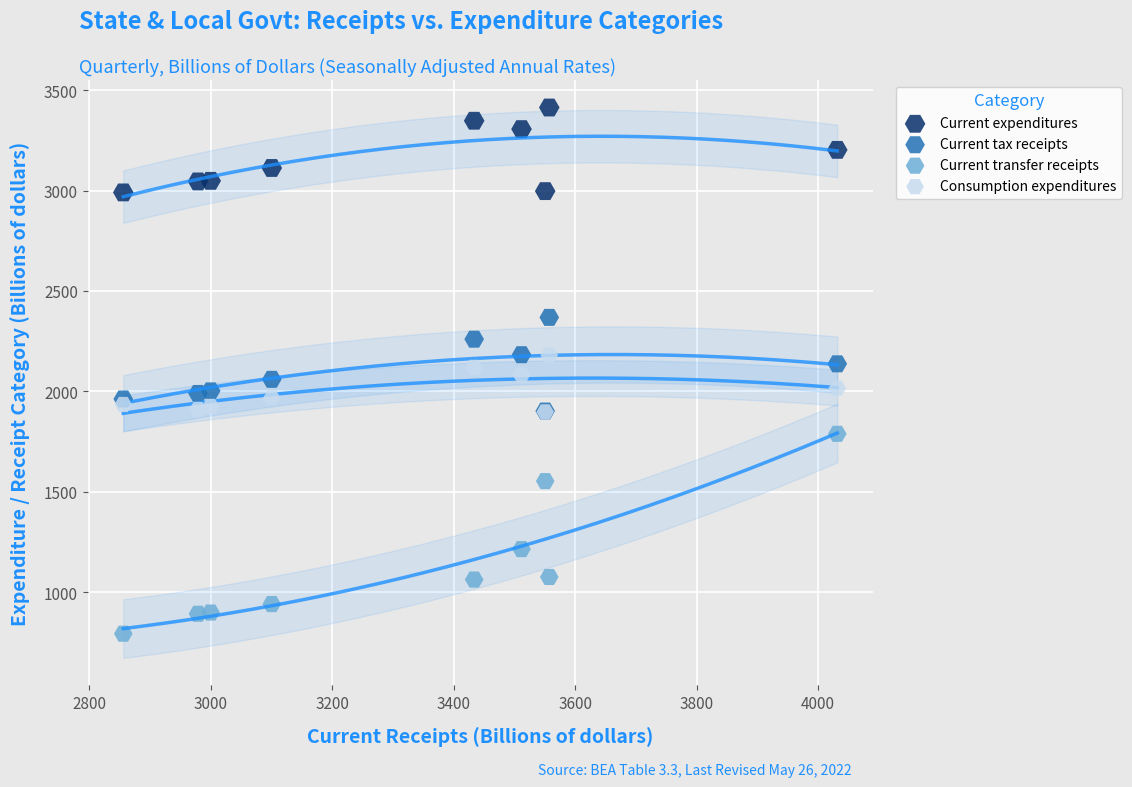

What are all the series names shown in the legend?

Current expenditures, Current tax receipts, Current transfer receipts, Consumption expenditures